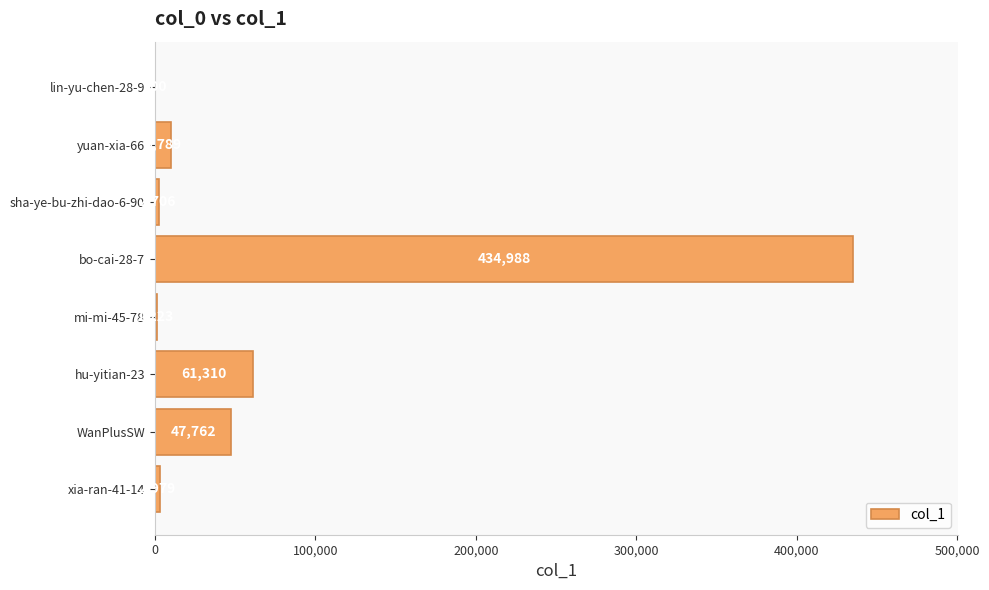

What value does the data have at hu-yitian-23, to the nearest 50?

61300